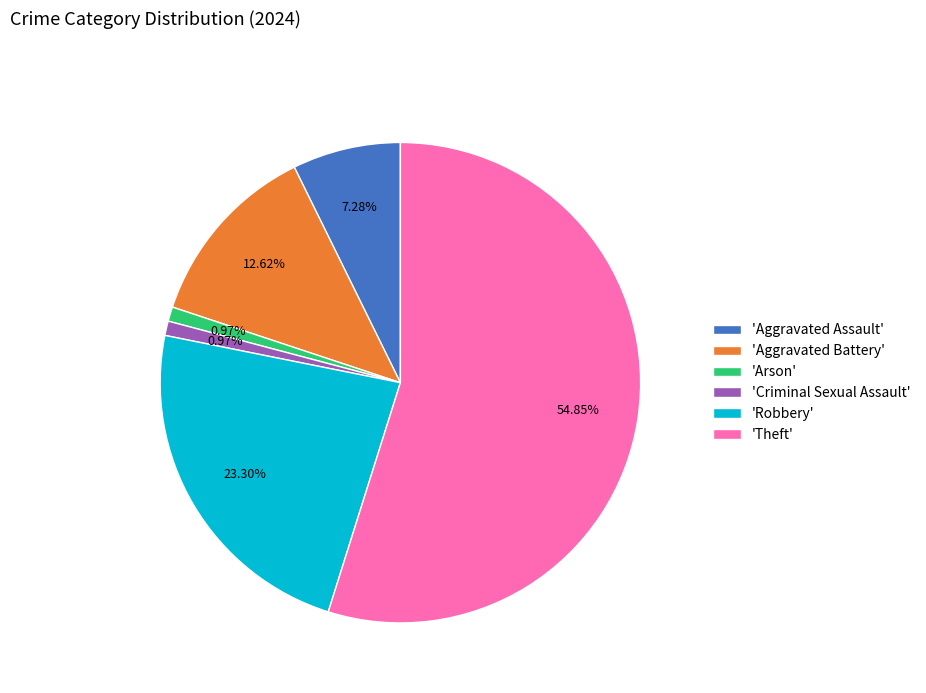

Which has a higher value, 'Aggravated Assault' or 'Aggravated Battery'?

'Aggravated Battery'